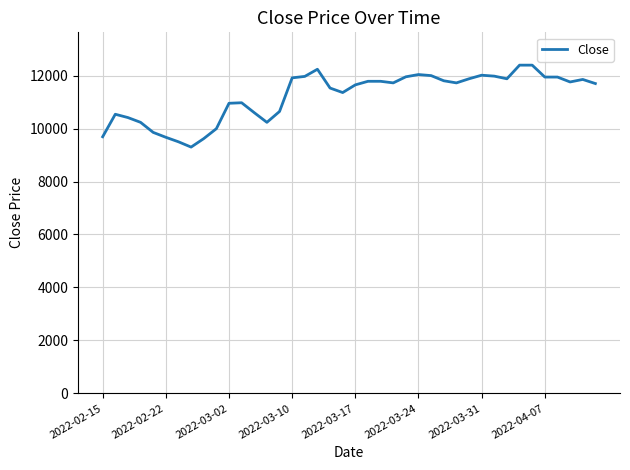

What is the smallest value displayed?

9300